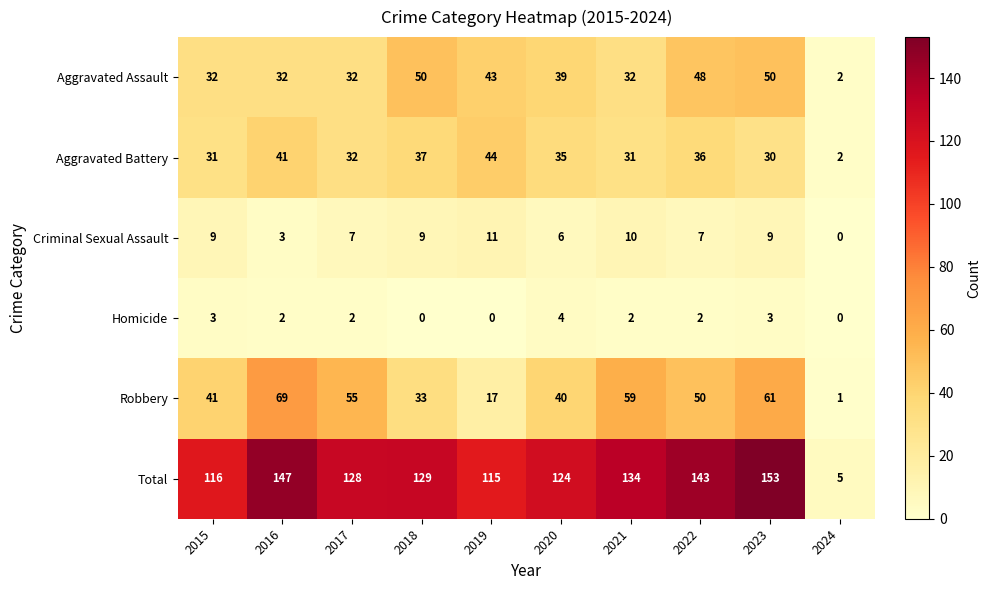

Which series changed the most between 2022 and 2024?

Total